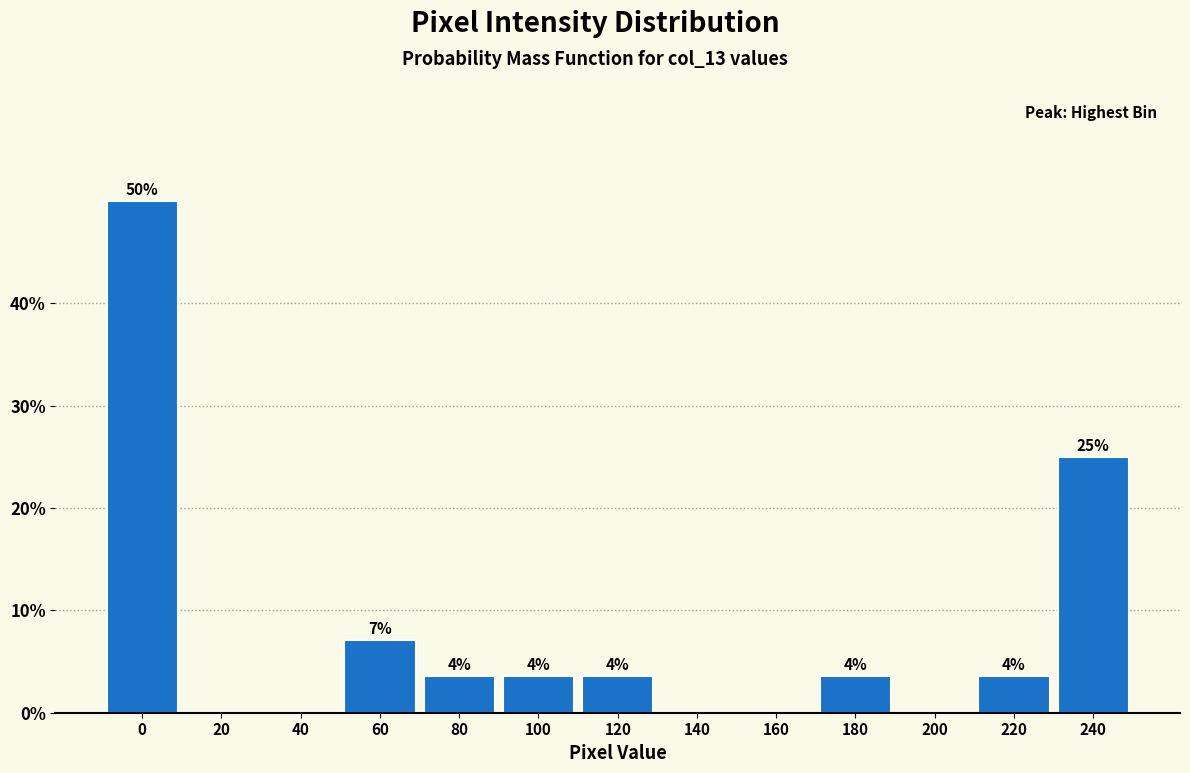

Are the bars horizontal?

No